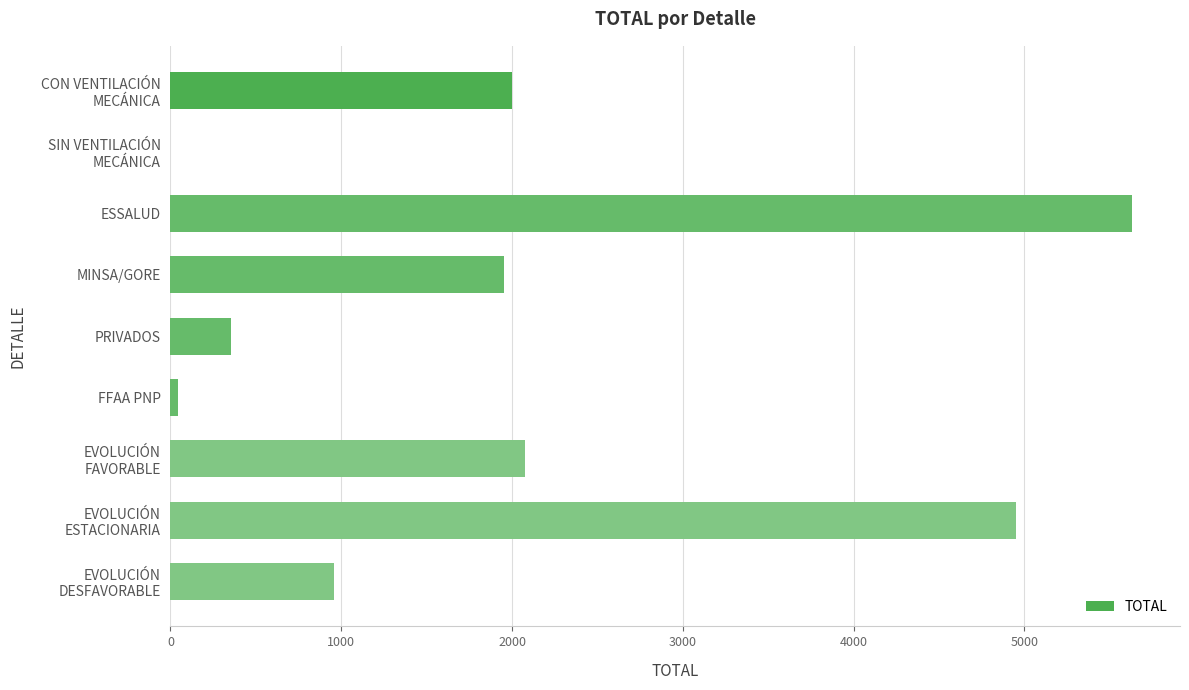

Where is the data nearest to the value 2814?

EVOLUCIÓN
FAVORABLE